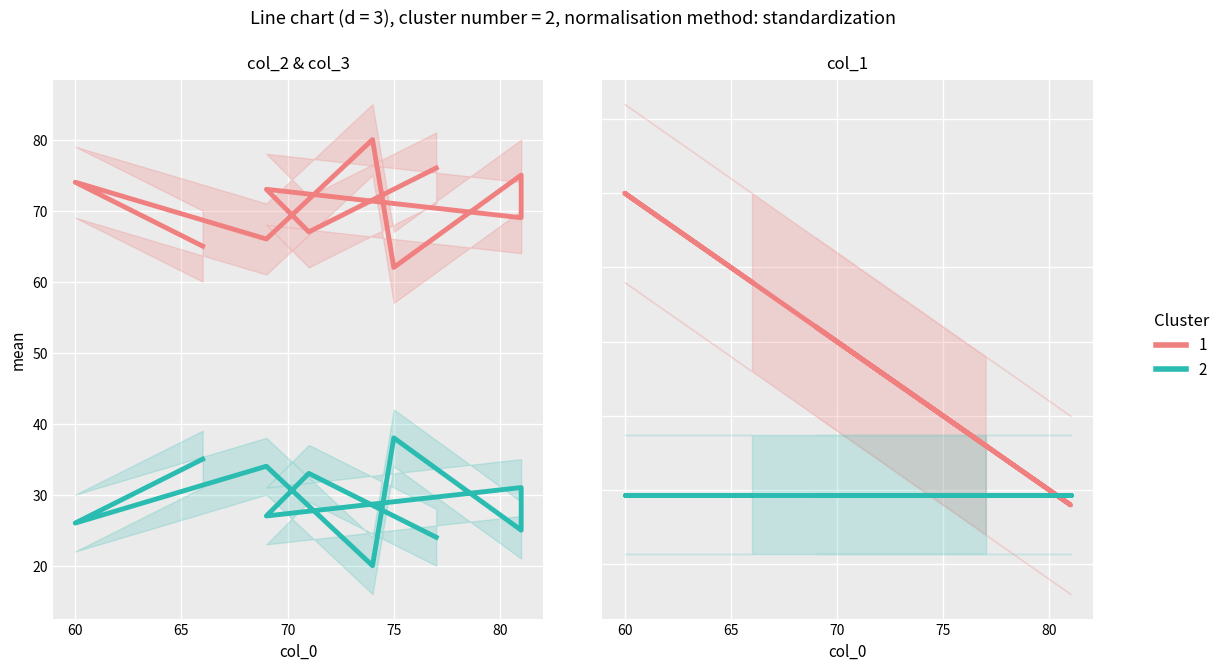

What is the average value of the col_2 (1) series?

70.7